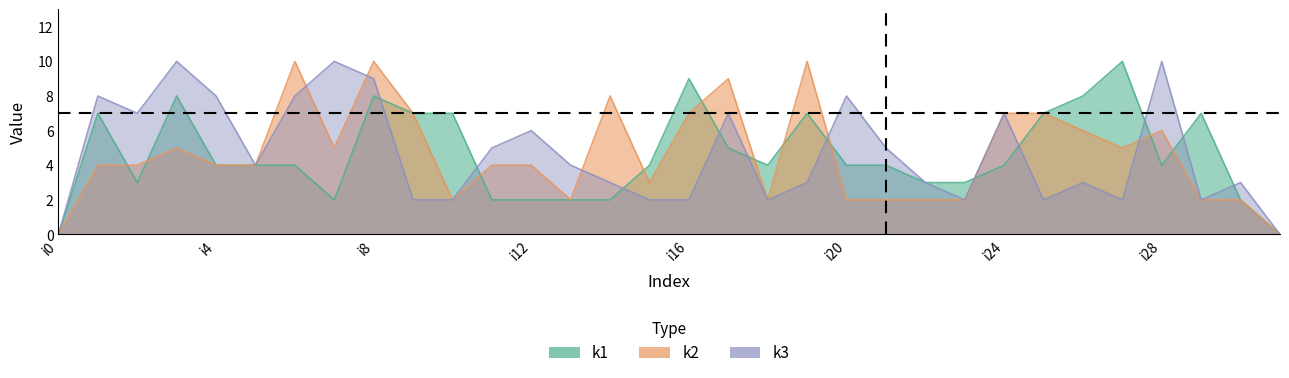

Which category has the lowest value in the k2 series?

i0